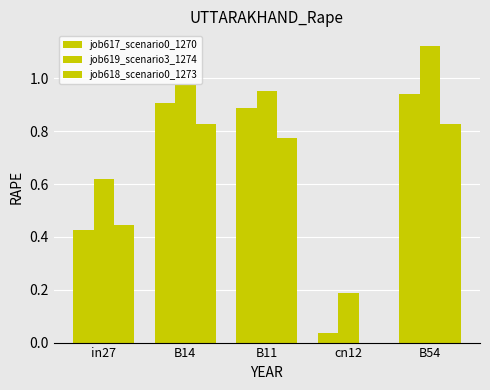

Count the number of categories in the chart.

5